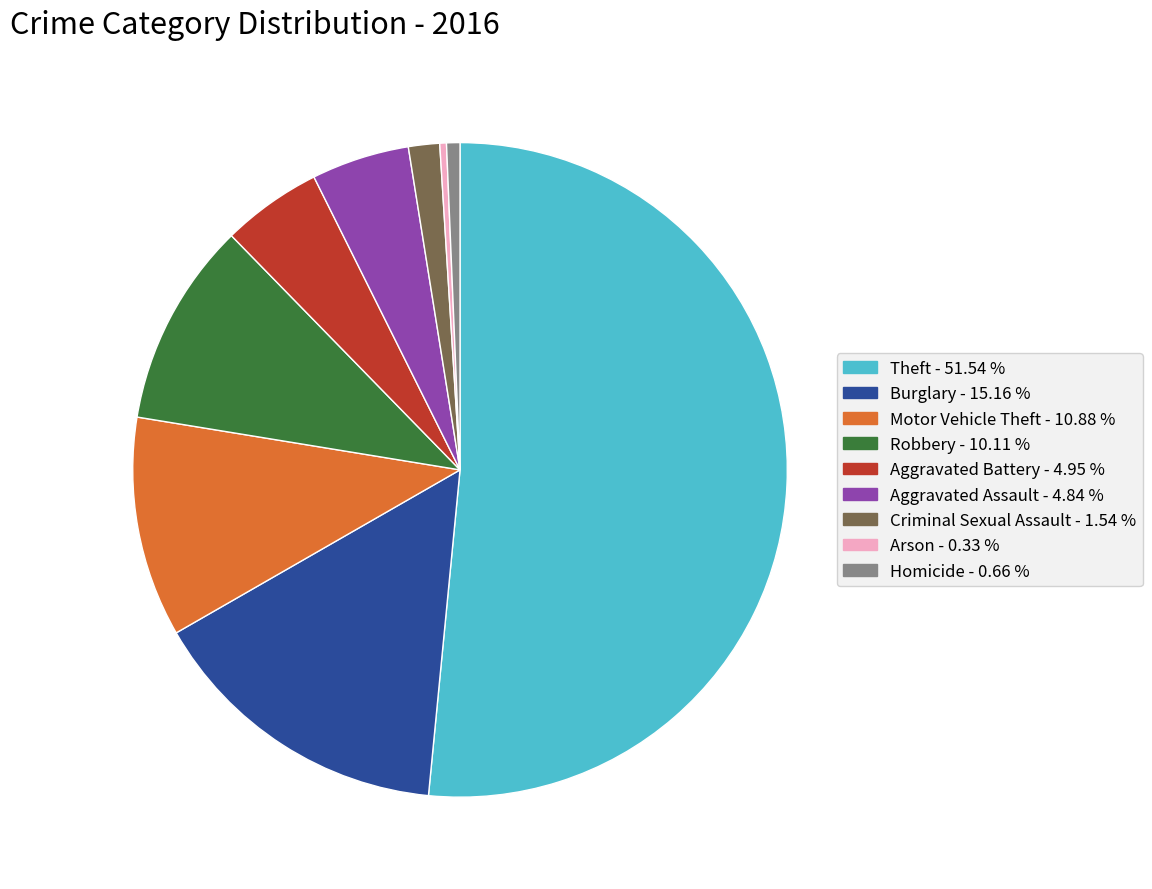

Which has a higher value, Theft or Criminal Sexual Assault?

Theft